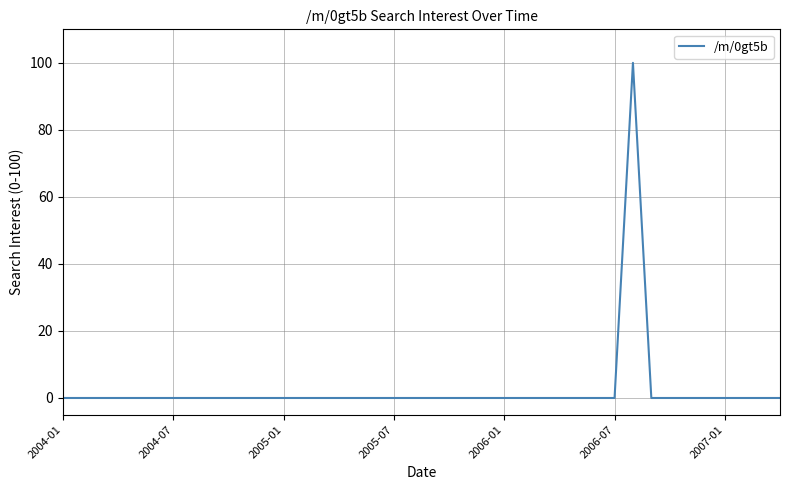

What is the sum of all values?

100